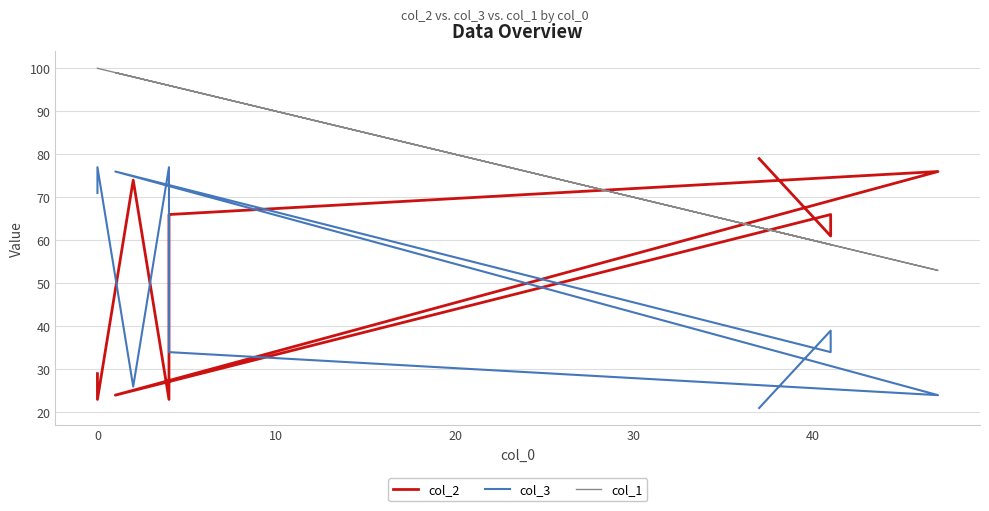

Which series changed the most between 50 and 9?

col_2